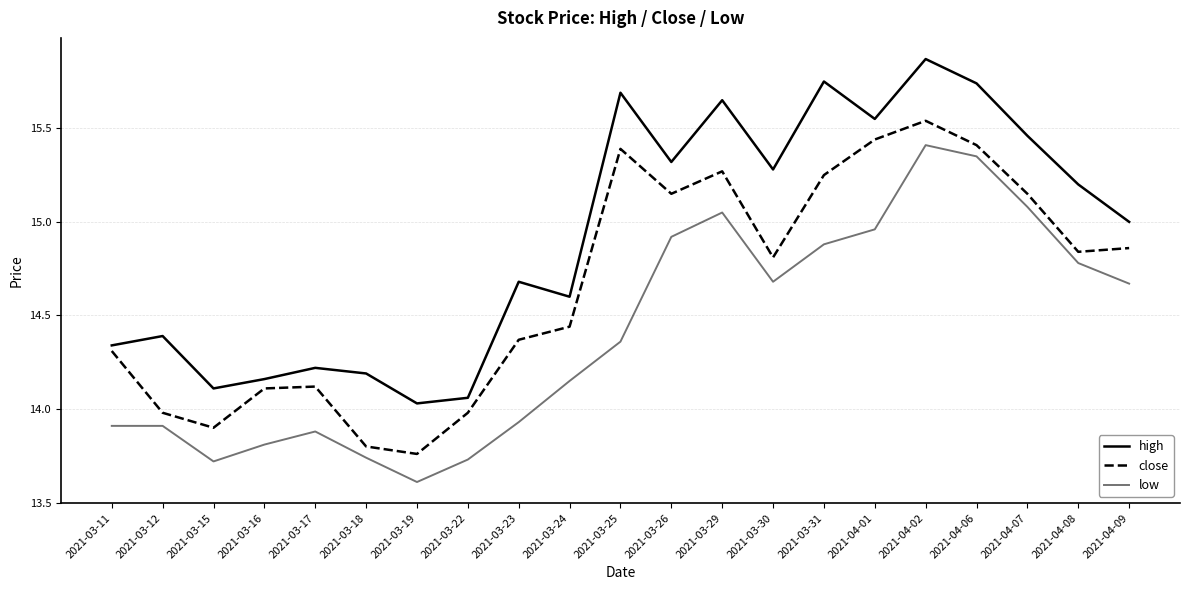

What is the sum of all low values?

302.5